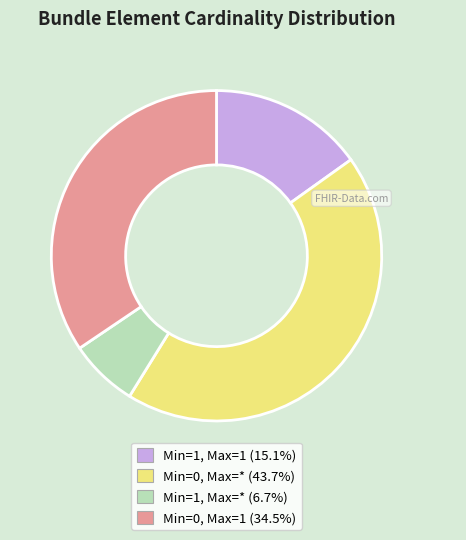

Does any single category account for the majority?

No